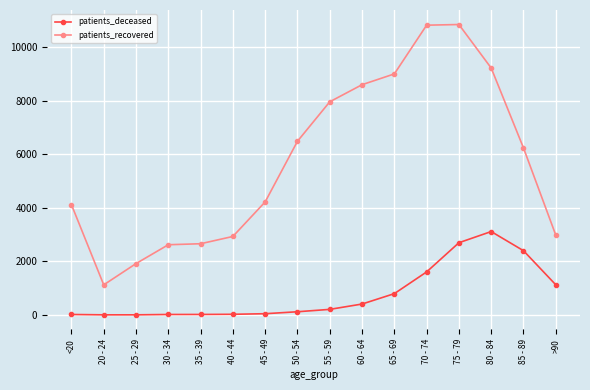

What is the highest value of the patients_deceased series?

3112